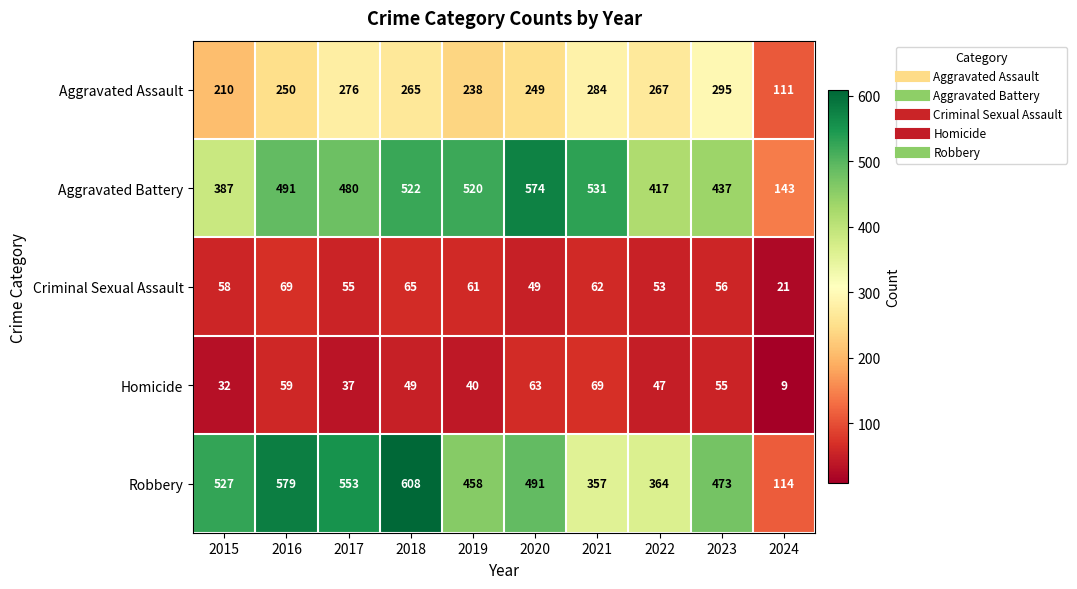

What is the maximum value shown in the chart?

608